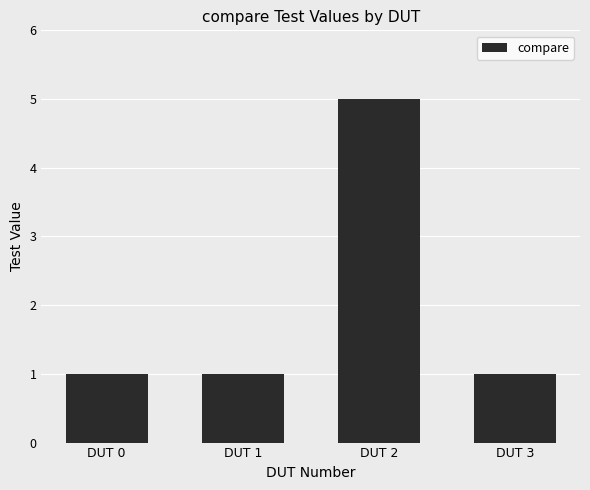

Reading left to right, transcribe all the data shown in this chart.

DUT 0=1	DUT 1=1	DUT 2=5	DUT 3=1